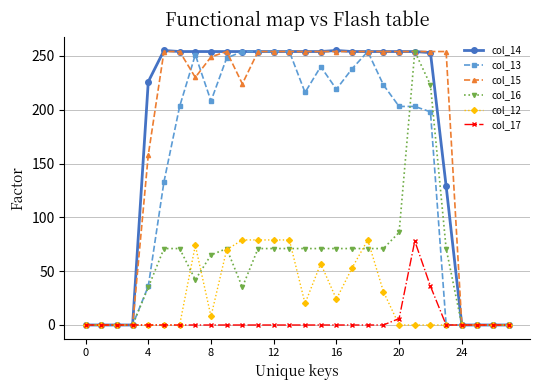

True or false: col_13 has more than 2 interior local peaks.

True